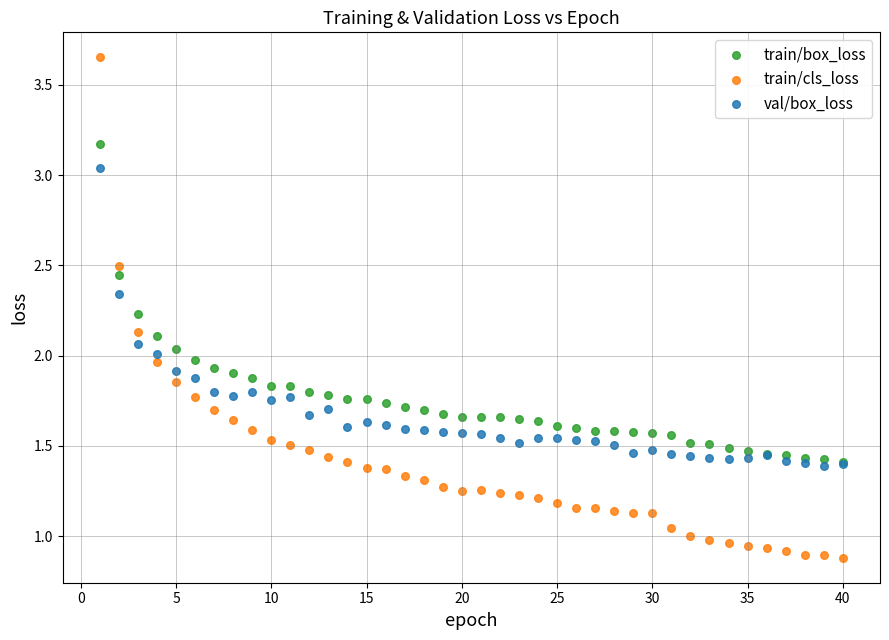

What are all the series names shown in the legend?

train/box_loss, train/cls_loss, val/box_loss